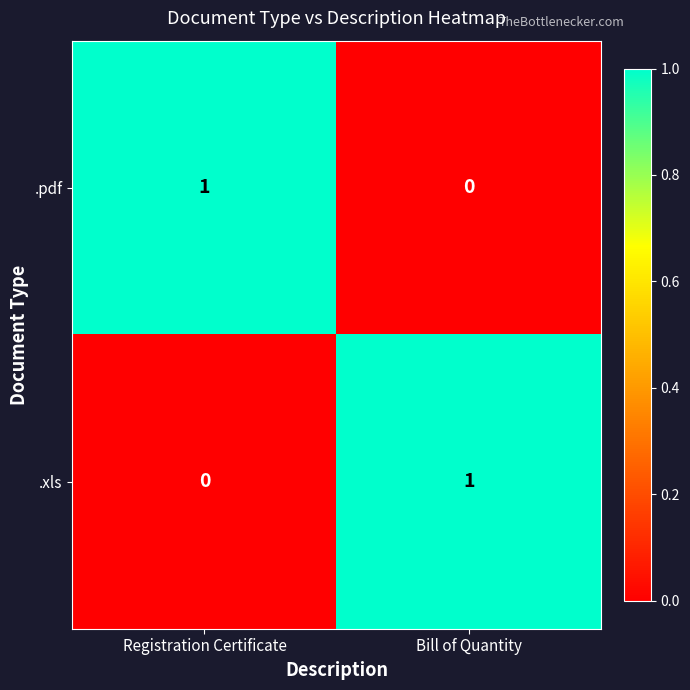

Which category has the highest value in the .pdf series?

Registration Certificate